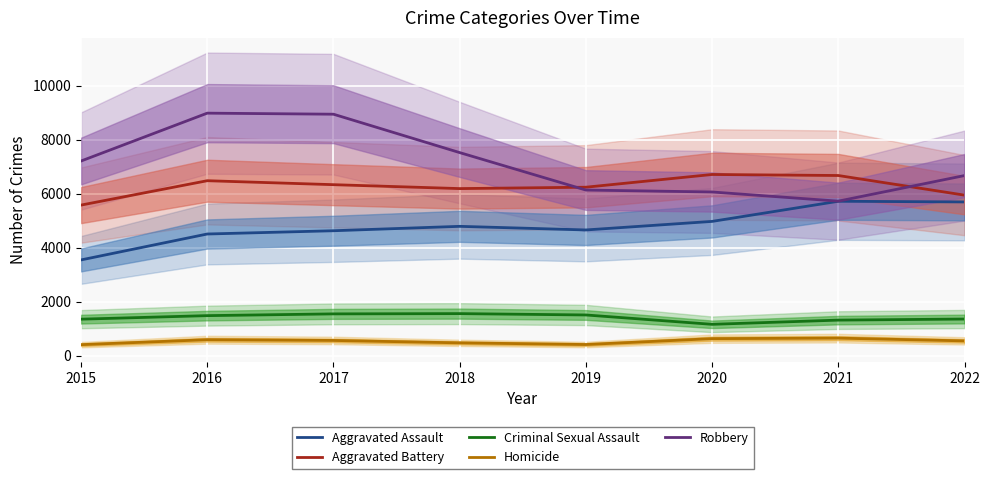

Which series has the largest range (max minus min)?

Robbery